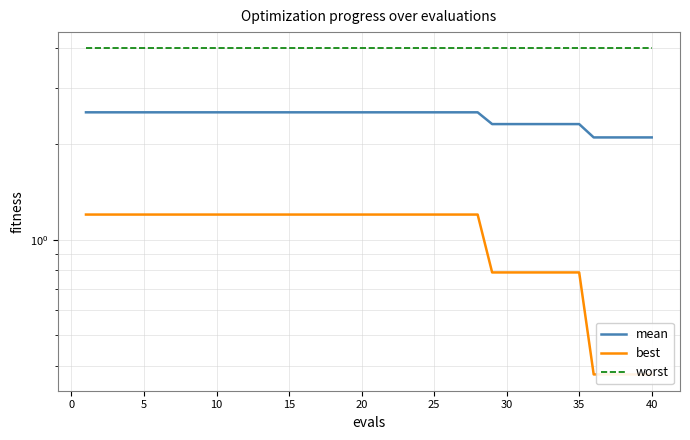

True or false: best has more than 2 points higher than both neighbors.

False